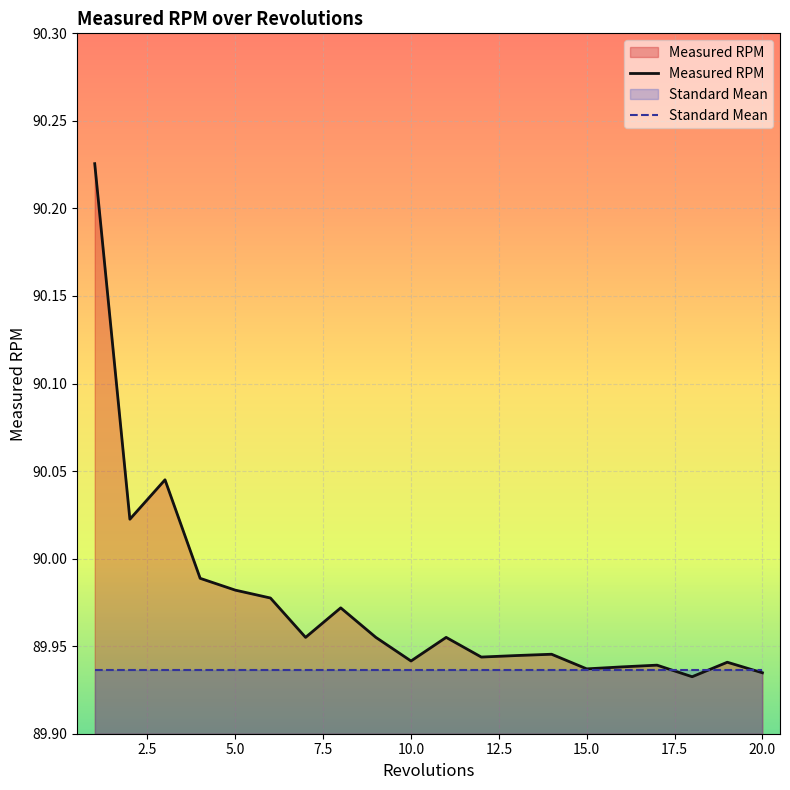

How many lines are shown in the chart?

2